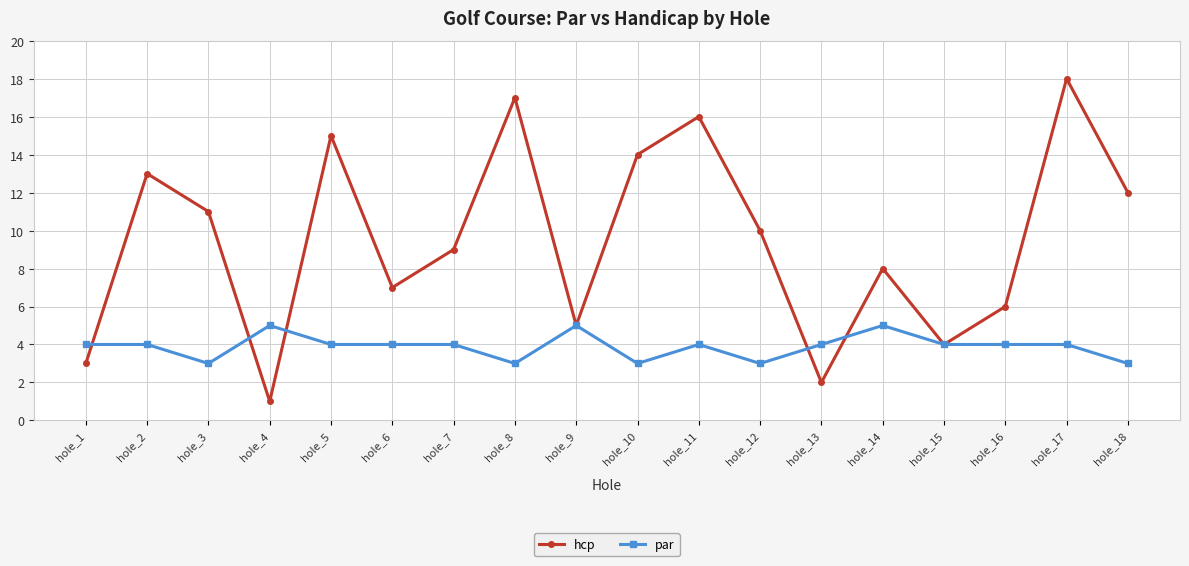

What is the sum of all hcp values?

171